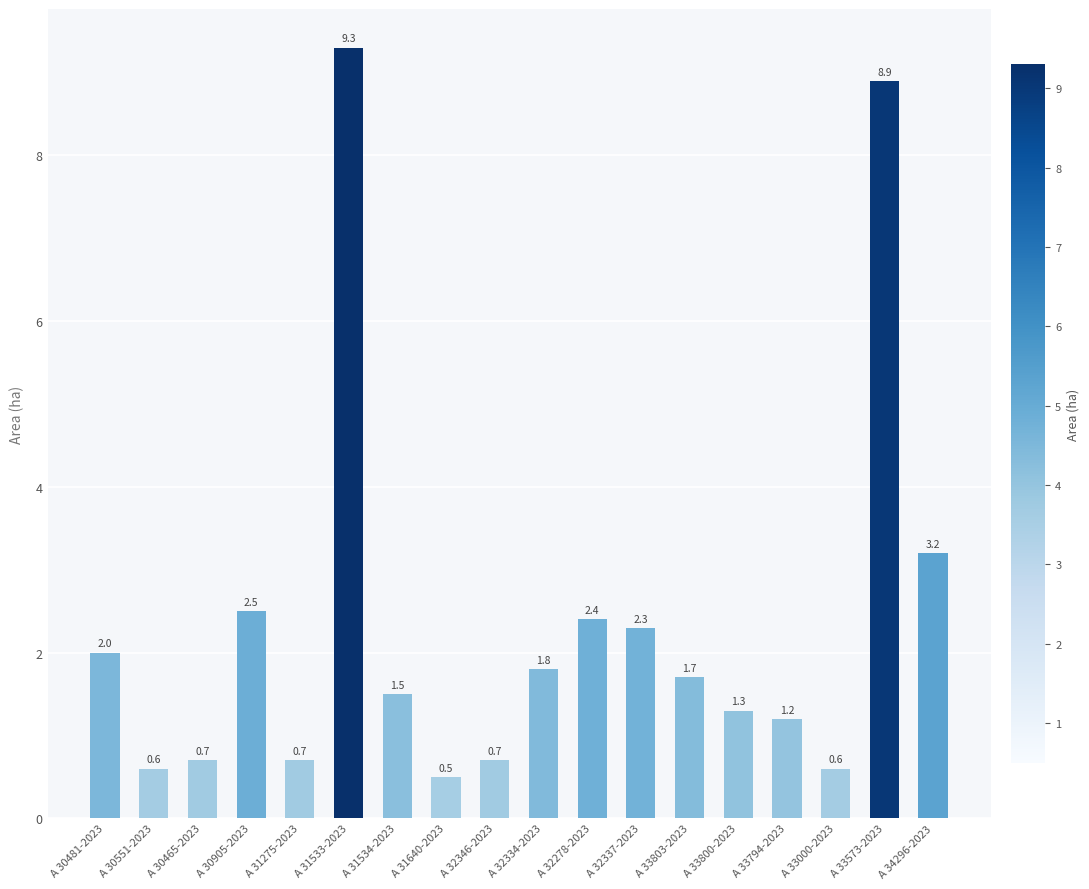

Reading left to right, what are all the values shown in this chart?

A 30481-2023=2.0	A 30551-2023=0.6	A 30465-2023=0.7	A 30905-2023=2.5	A 31275-2023=0.7	A 31533-2023=9.3	A 31534-2023=1.5	A 31640-2023=0.5	A 32346-2023=0.7	A 32334-2023=1.8	A 32278-2023=2.4	A 32337-2023=2.3	A 33803-2023=1.7	A 33800-2023=1.3	A 33794-2023=1.2	A 33000-2023=0.6	A 33573-2023=8.9	A 34296-2023=3.2